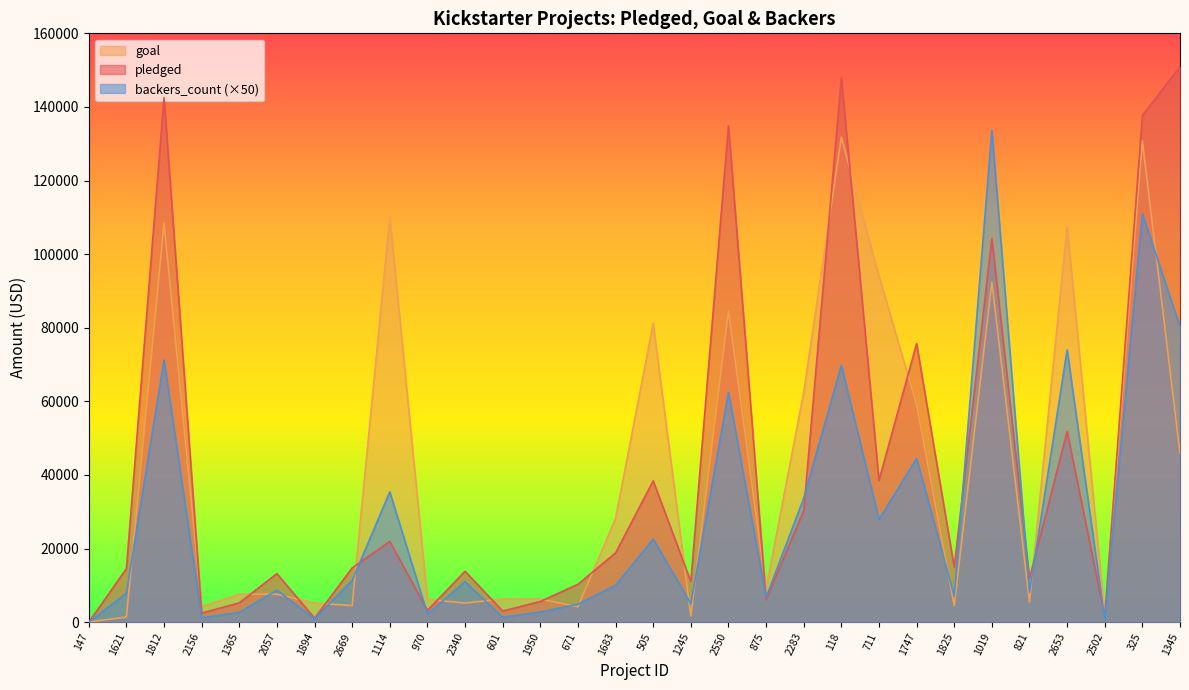

What are all the series names shown in the legend?

goal, pledged, backers_count (×50)